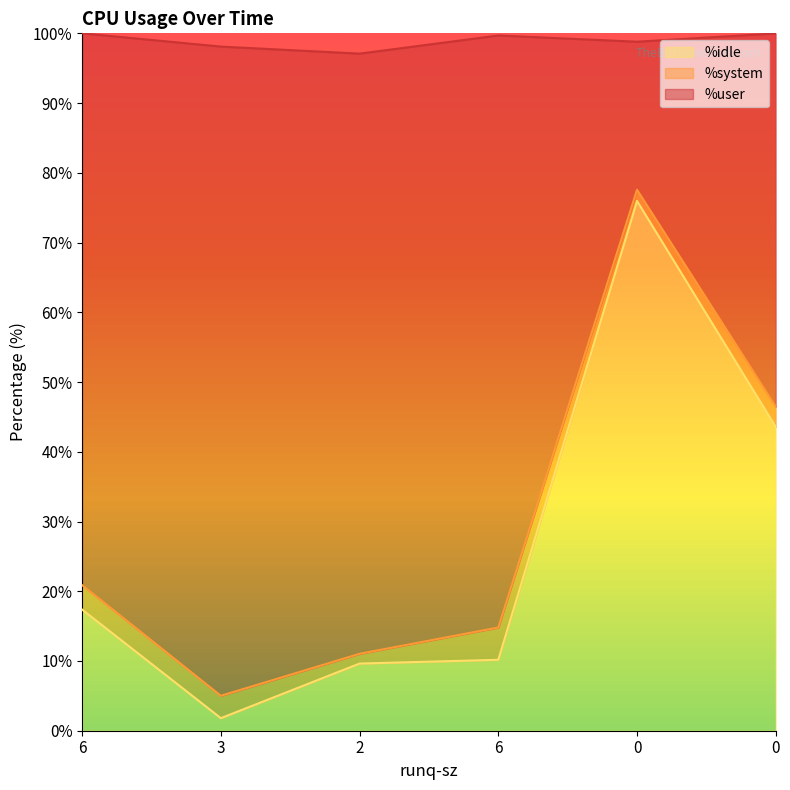

What are all the series names shown in the legend?

%idle, %system, %user